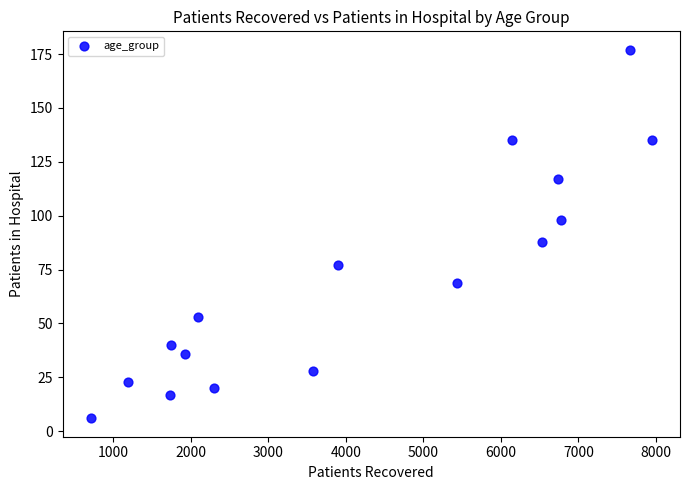

What is the range of X values (max minus min)?

7238